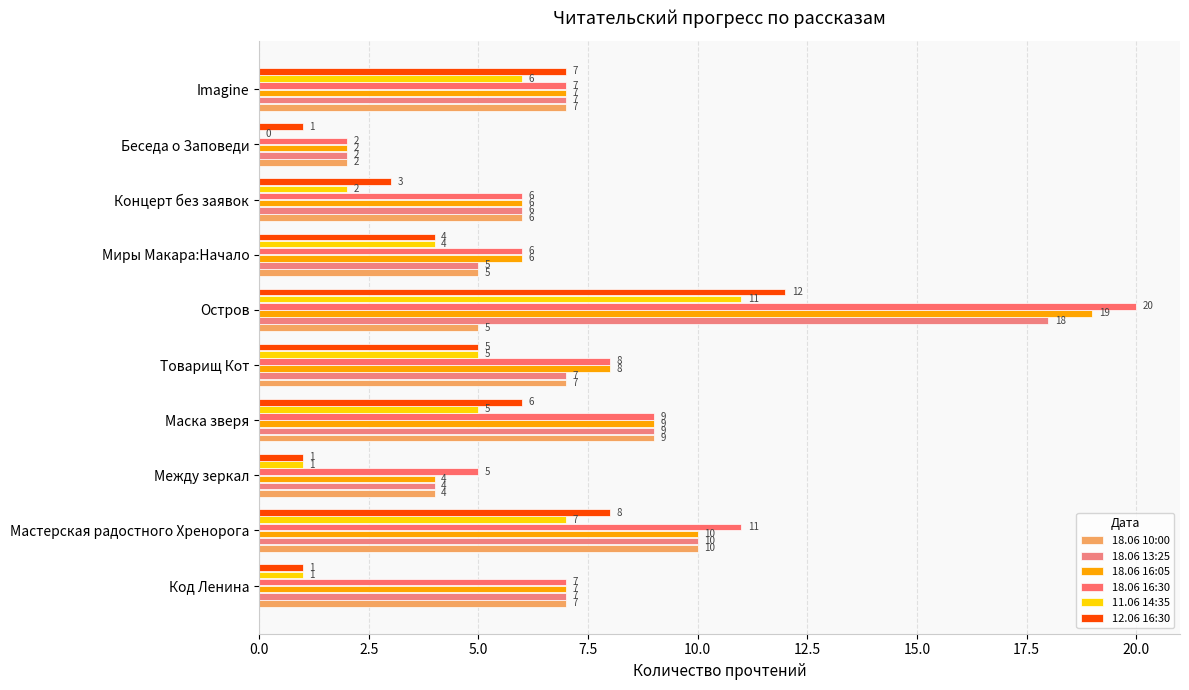

Reading right to left, extract all data points from this chart.

18.06 10:00: 7	2	6	5	5	7	9	4	10	7
18.06 13:25: 7	2	6	5	18	7	9	4	10	7
18.06 16:05: 7	2	6	6	19	8	9	4	10	7
18.06 16:30: 7	2	6	6	20	8	9	5	11	7
11.06 14:35: 6	0	2	4	11	5	5	1	7	1
12.06 16:30: 7	1	3	4	12	5	6	1	8	1